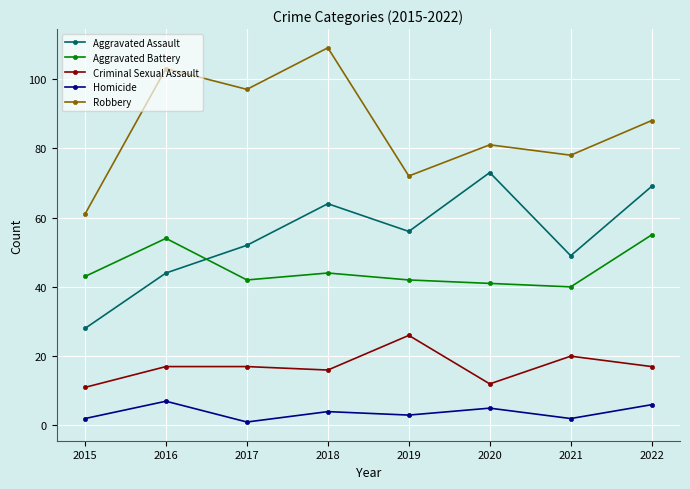

List the labels in order of Aggravated Assault value, largest first.

2020, 2022, 2018, 2019, 2017, 2021, 2016, 2015